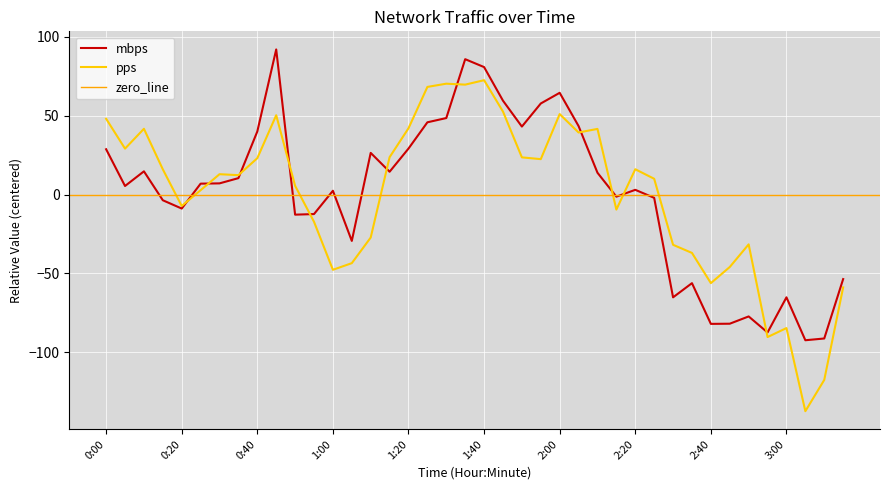

Is it true that pps equals 68.0 at 1:20?

False